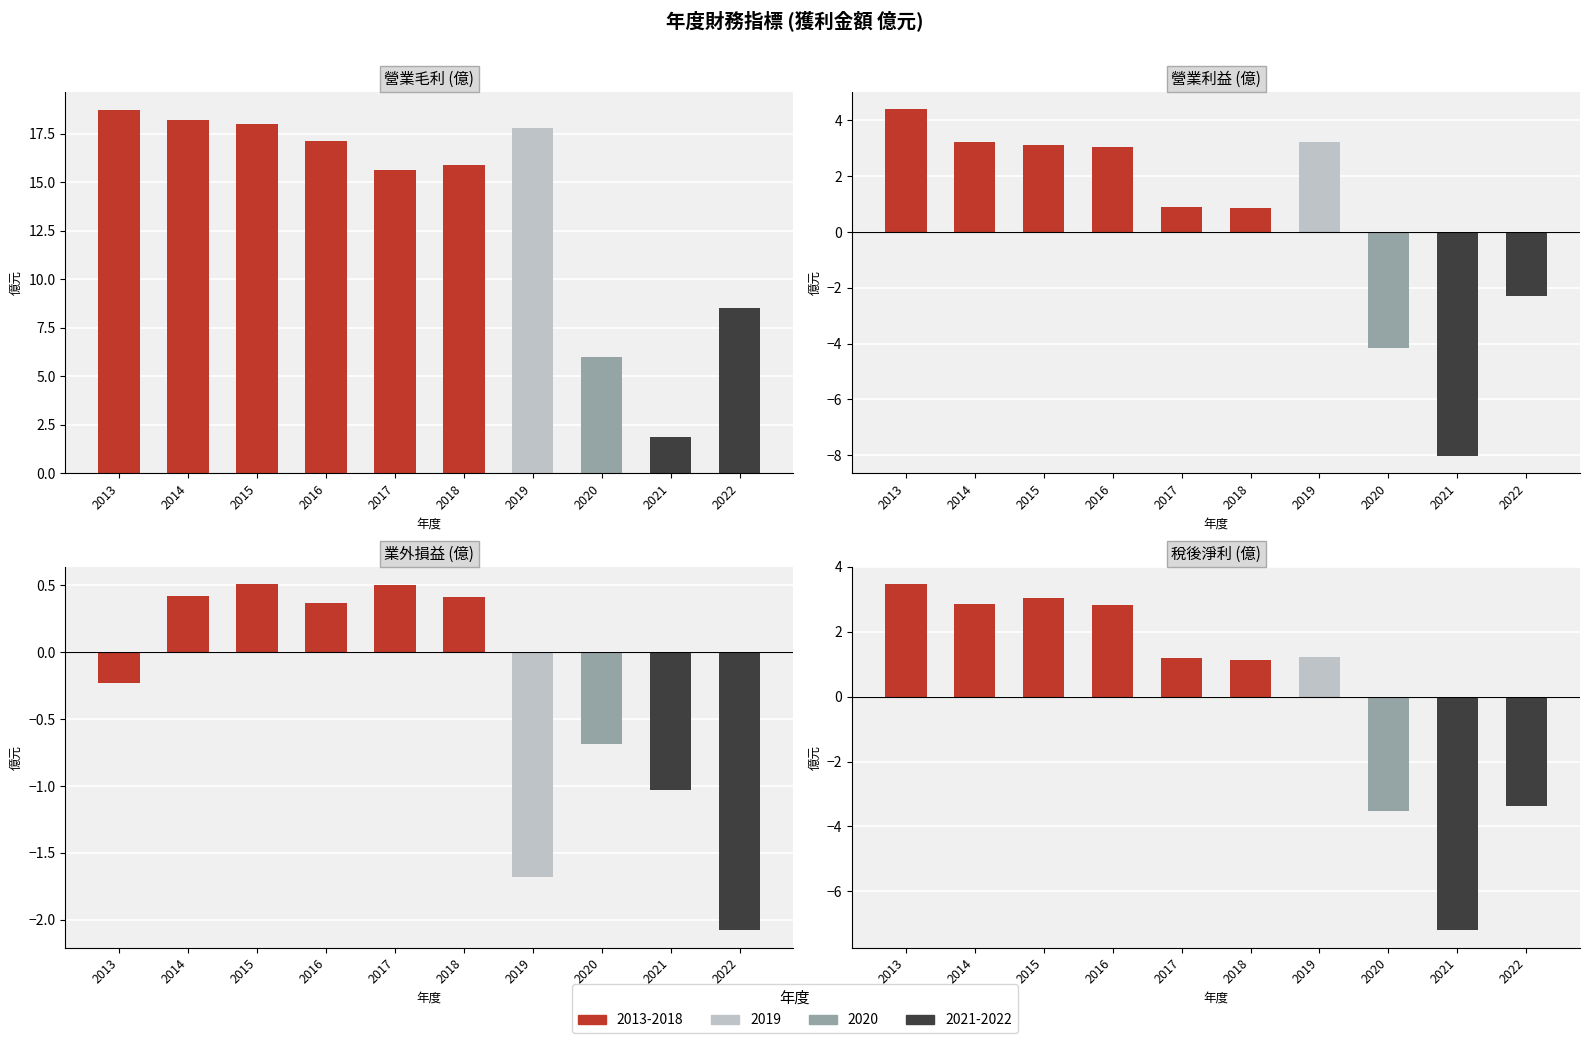

Where is 稅後淨利 nearest to the value -1?

2018